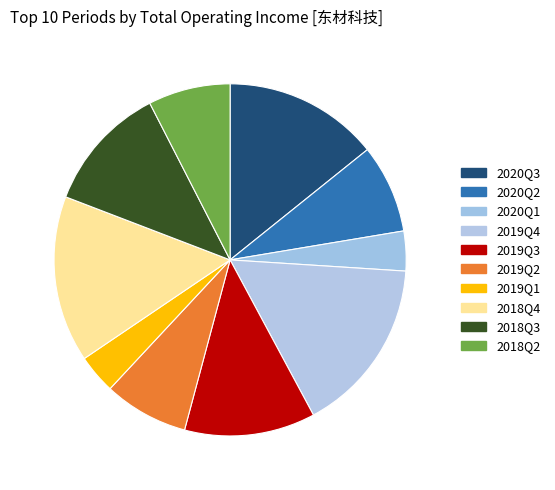

Do 2019Q1 and 2019Q3 together represent more than half of the pie?

No